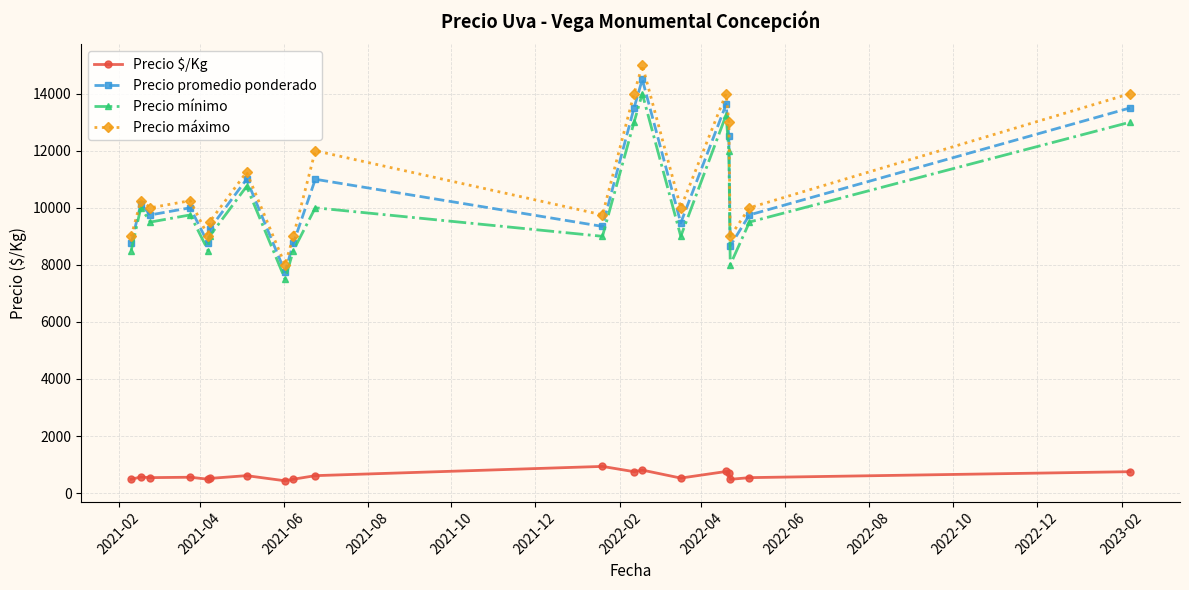

What is the maximum value for Precio máximo?

15000.0